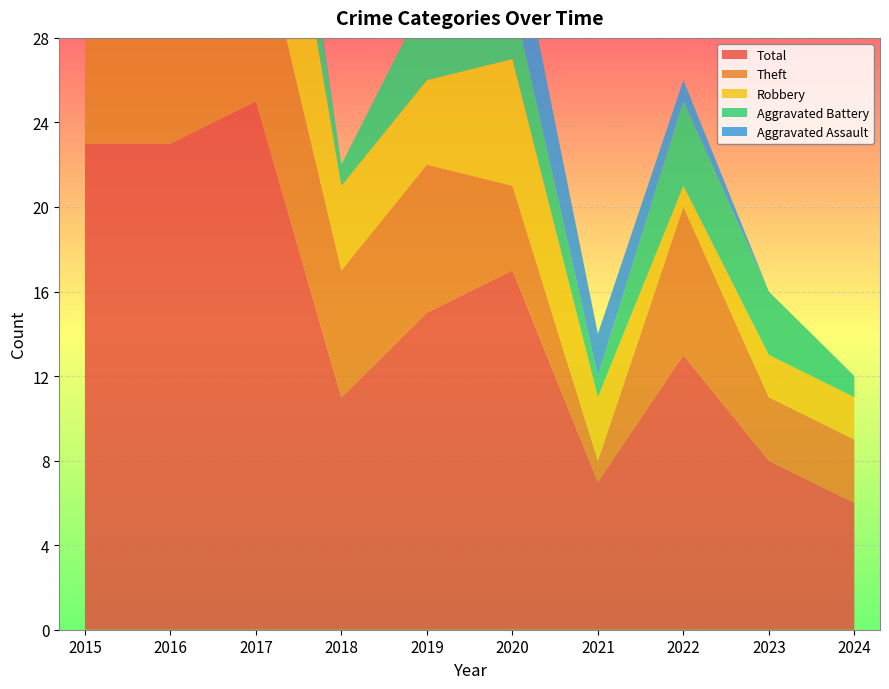

Reading left to right, what are all the values shown in this chart?

Aggravated Assault: 2015=0	2016=0	2017=1	2018=0	2019=0	2020=4	2021=2	2022=1	2023=0	2024=0
Aggravated Battery: 2015=2	2016=1	2017=4	2018=1	2019=4	2020=3	2021=1	2022=4	2023=3	2024=1
Robbery: 2015=11	2016=4	2017=11	2018=4	2019=4	2020=6	2021=3	2022=1	2023=2	2024=2
Theft: 2015=9	2016=18	2017=9	2018=6	2019=7	2020=4	2021=1	2022=7	2023=3	2024=3
Total: 2015=23	2016=23	2017=25	2018=11	2019=15	2020=17	2021=7	2022=13	2023=8	2024=6